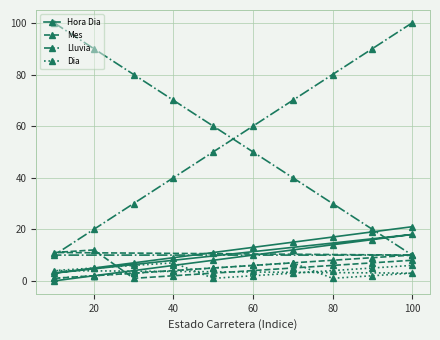

How many values in the Mes series exceed 6?

8